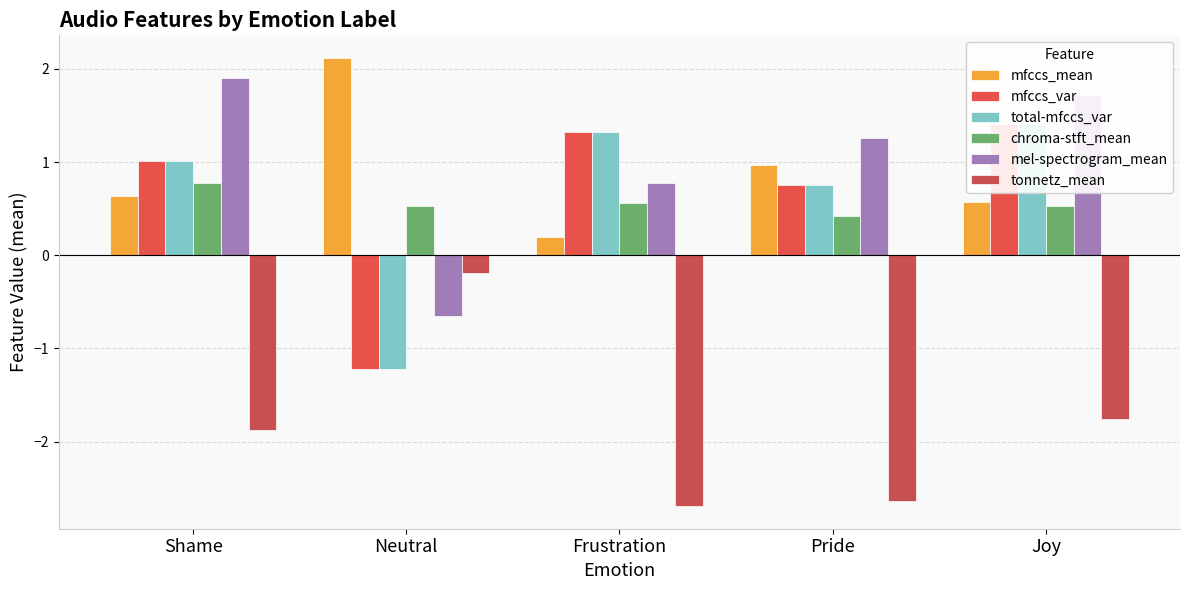

Count the number of data series in this chart.

6